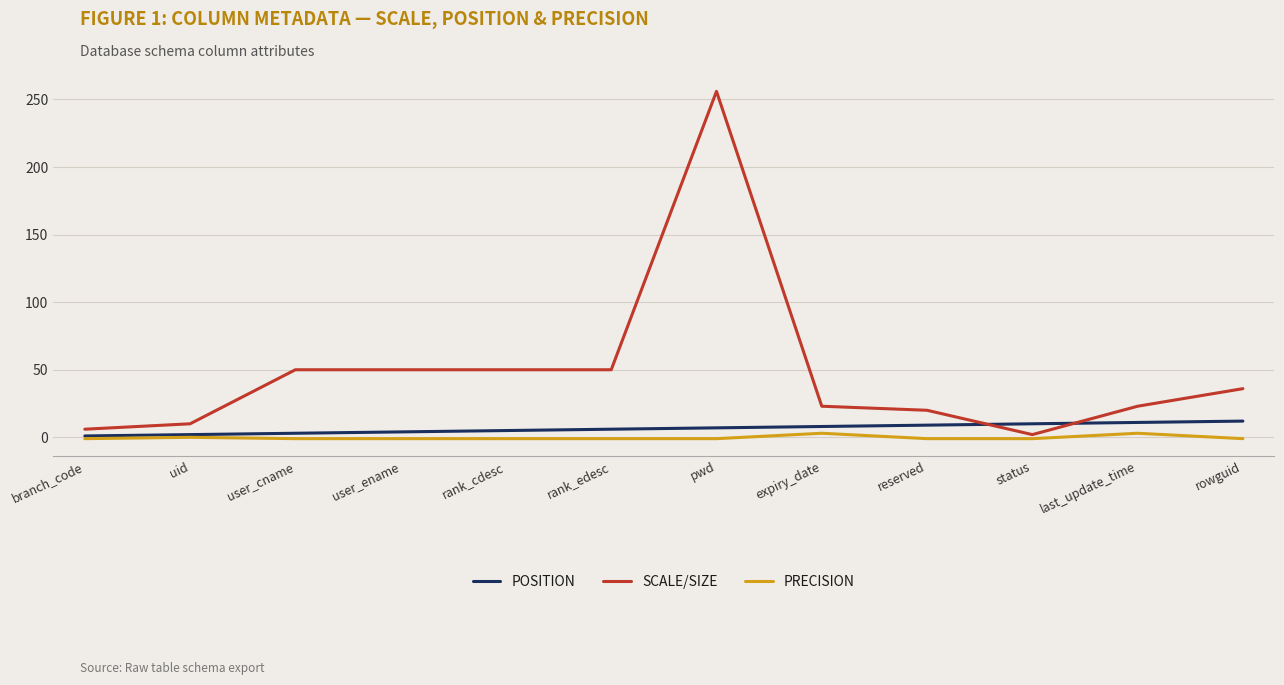

At how many categories does at least one series exceed 222?

1